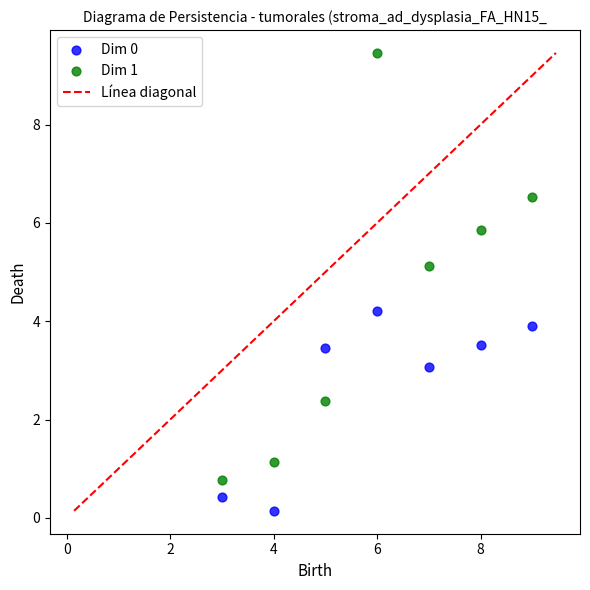

Which series has the largest Y range (max minus min)?

Dim 1